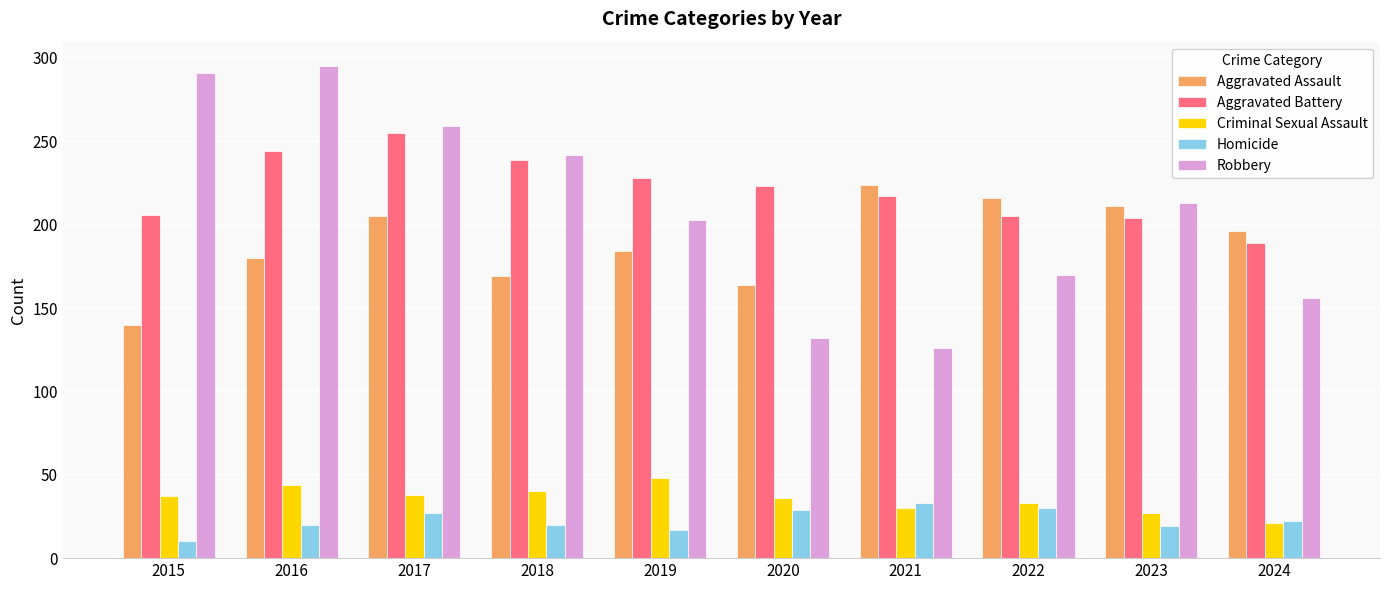

Is it true that Robbery equals 92 at 2017?

False